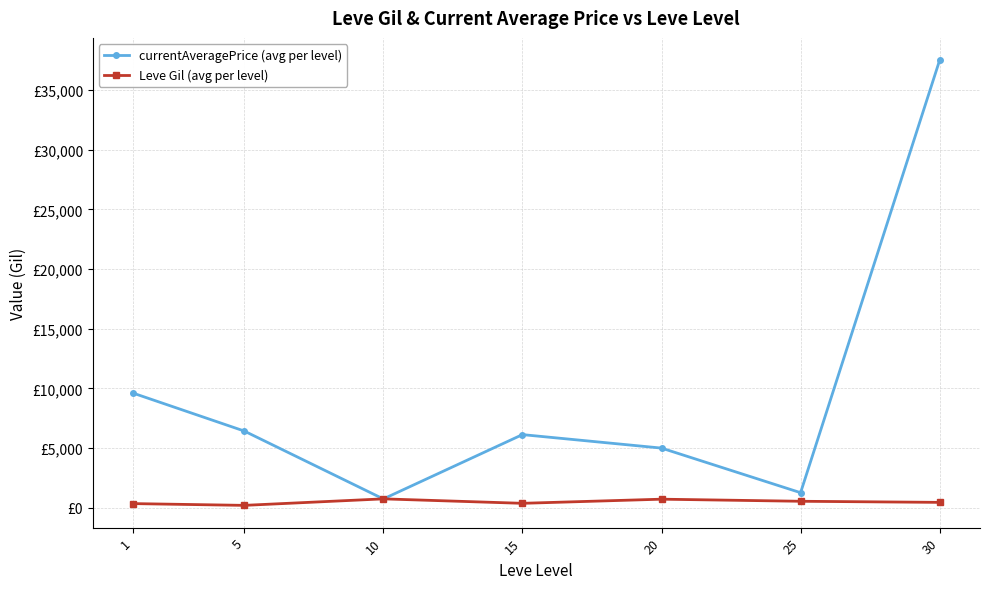

At which category does the chart reach its peak across all series?

30